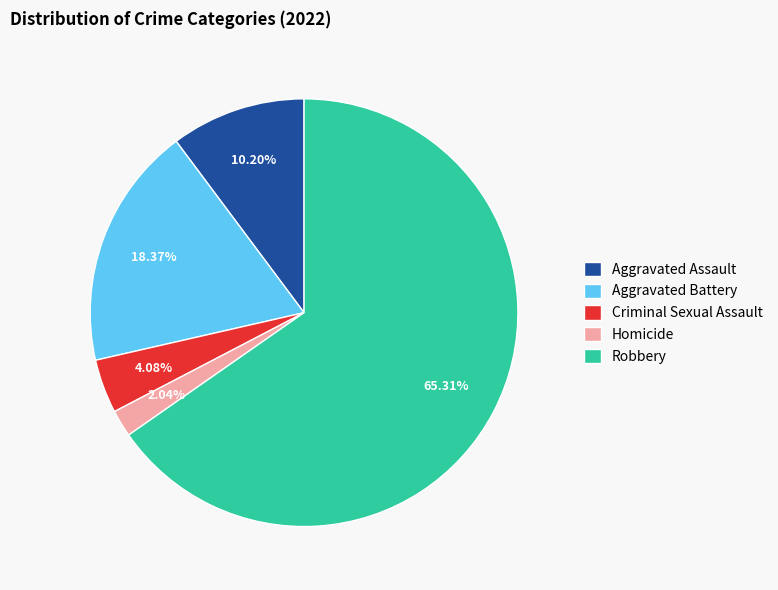

To the nearest percent, what is the difference between the Aggravated Assault and Criminal Sexual Assault slice percentages?

6%